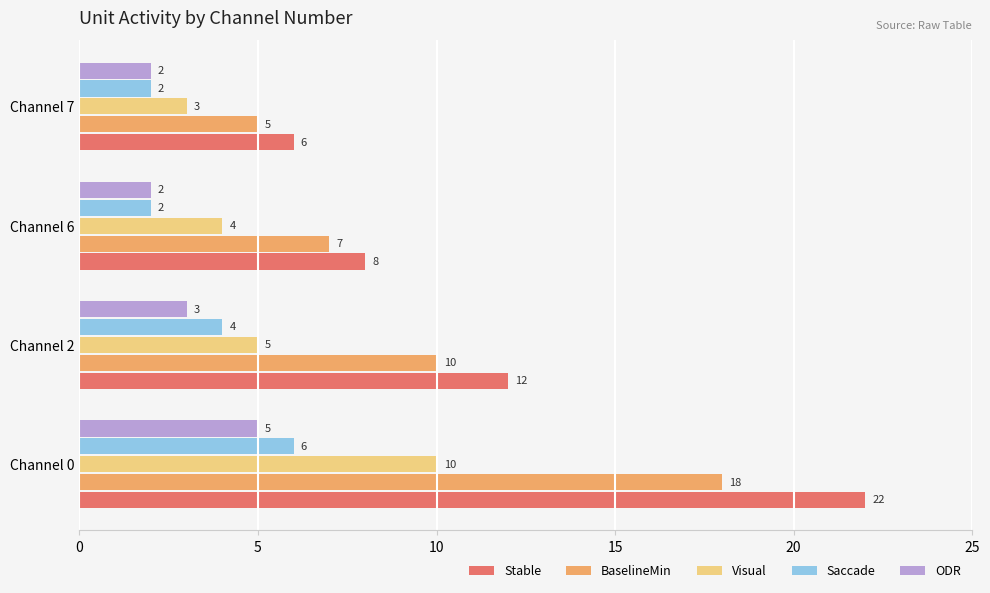

Which series has the widest spread of values?

Stable